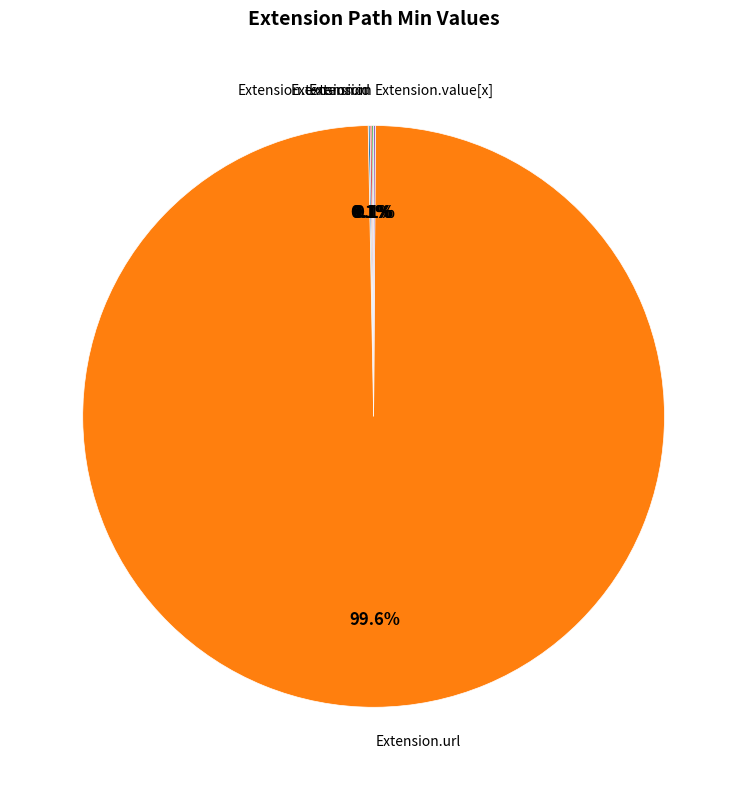

Does any single category account for the majority?

Yes